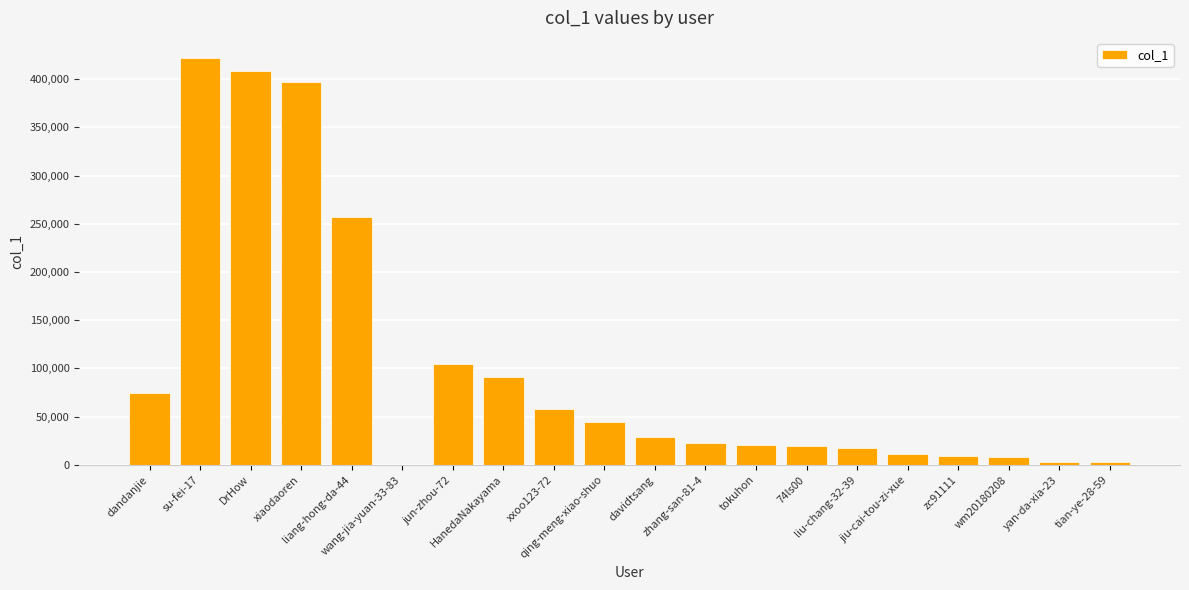

What is the ratio of the value at DrHow to the value at tokuhon?

19.9